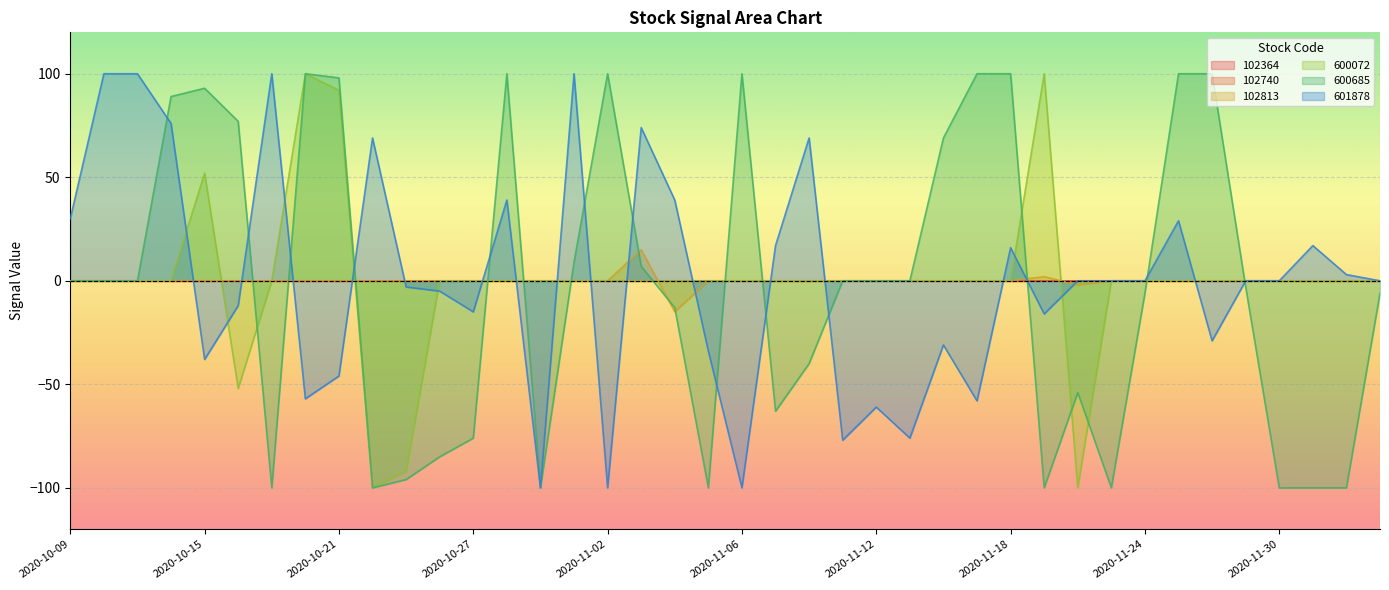

Which category has the highest value across all series?

2020-10-20